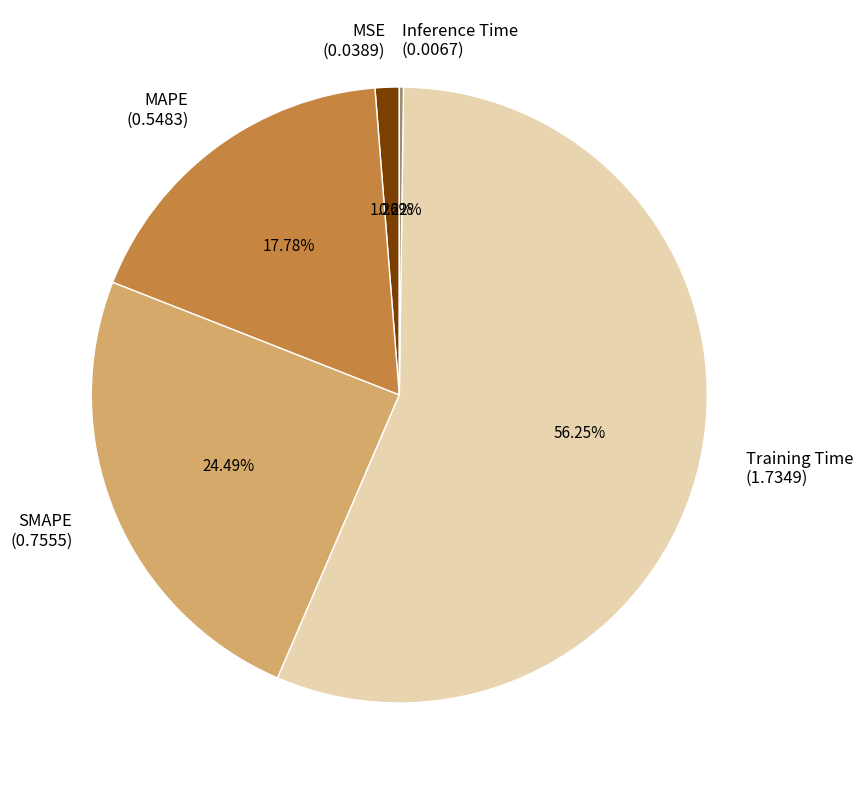

Which category accounts for the majority?

Training Time